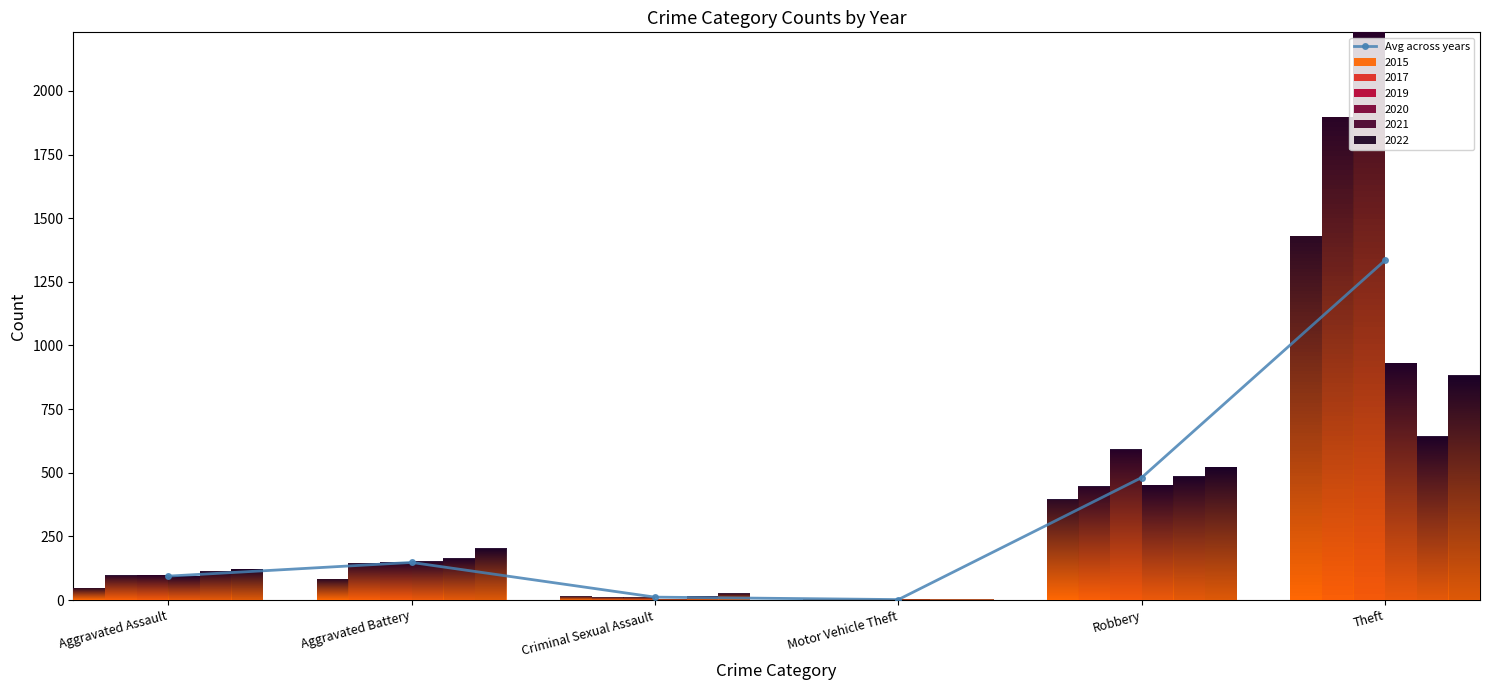

The value at Motor Vehicle Theft is 2.8. True or false?

False